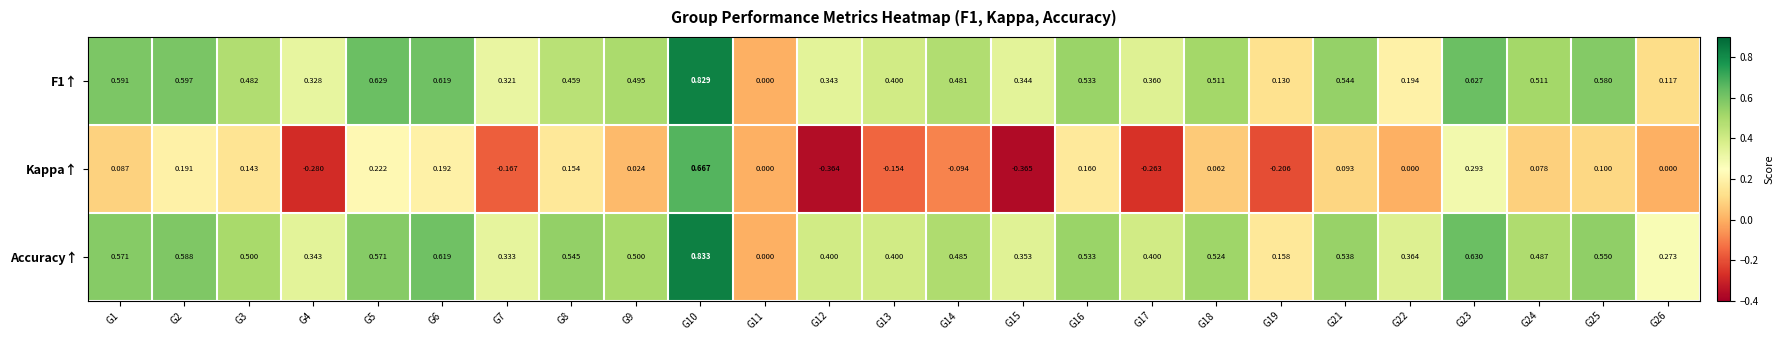

Is the value of Kappa↑ at G15 greater than the value of Accuracy↑ at G6?

No